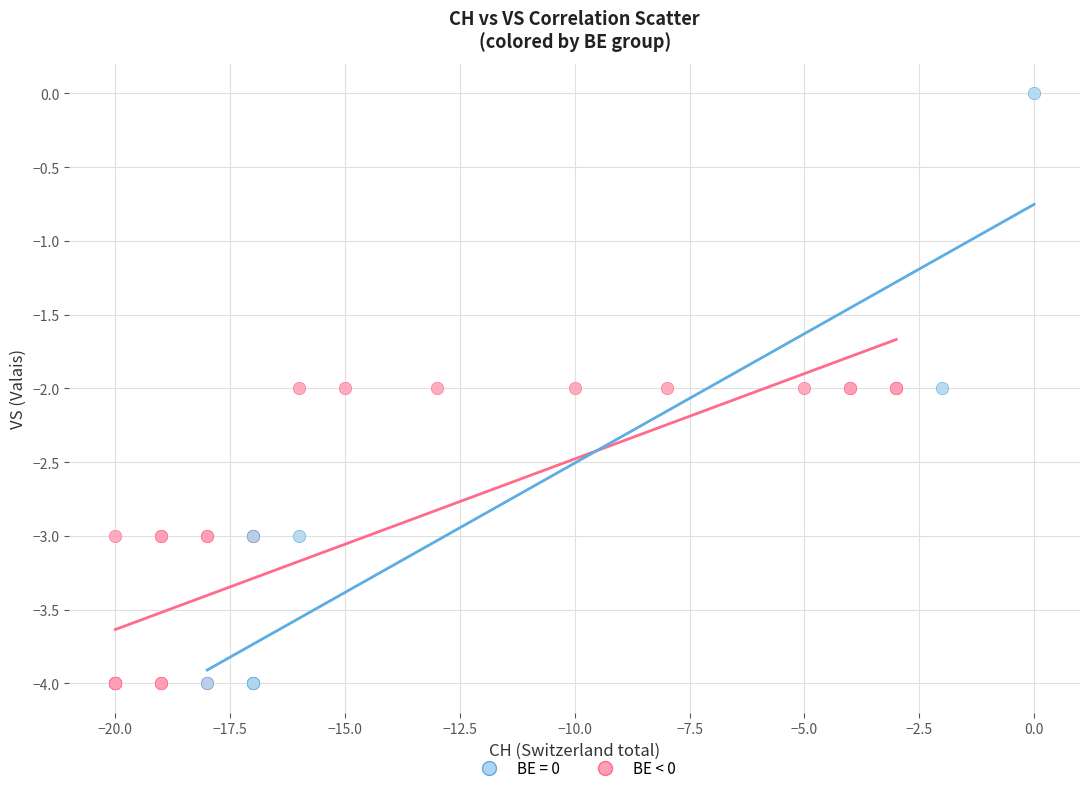

Which series has the largest Y range (max minus min)?

BE = 0